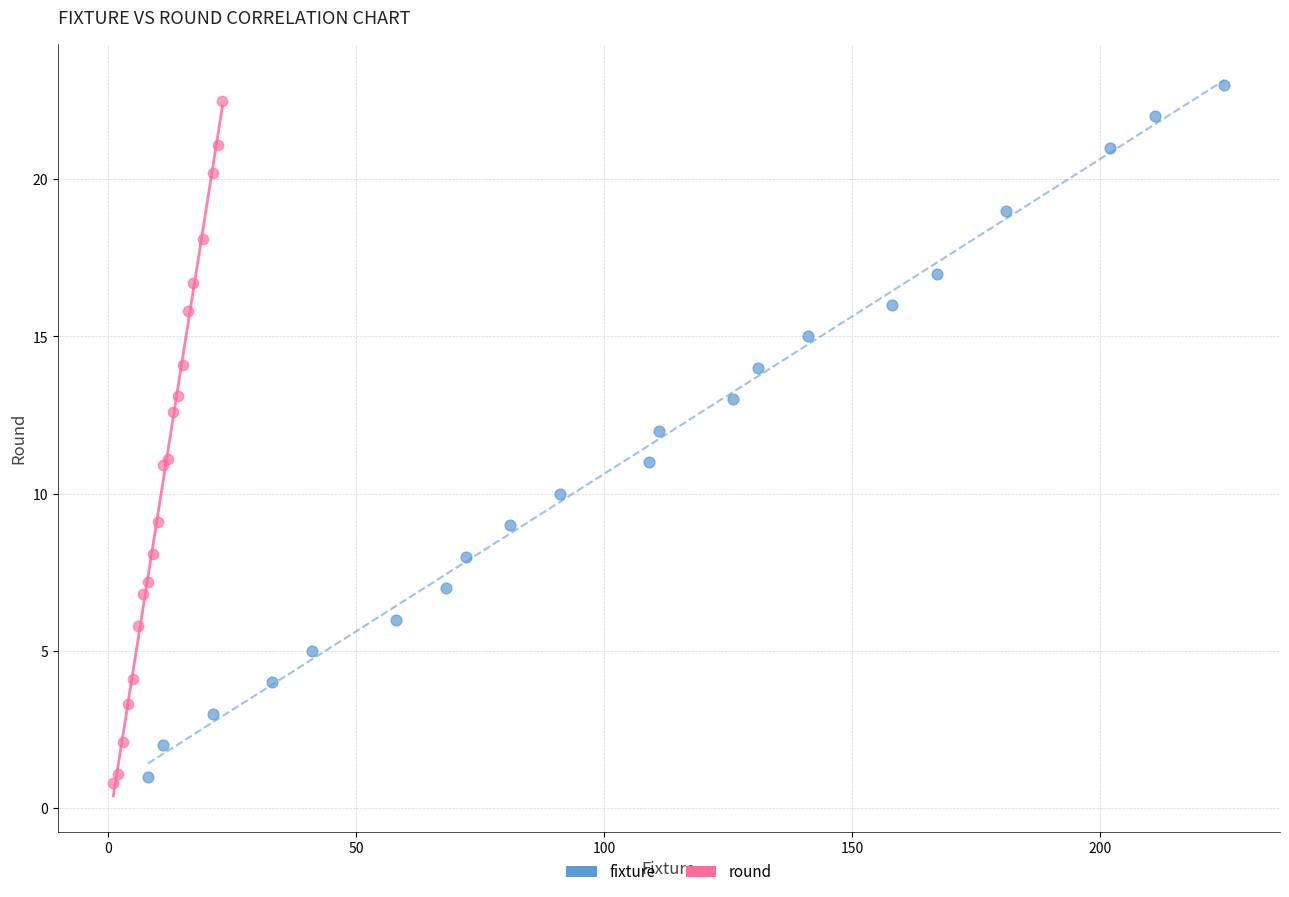

What are all the series names shown in the legend?

fixture, round